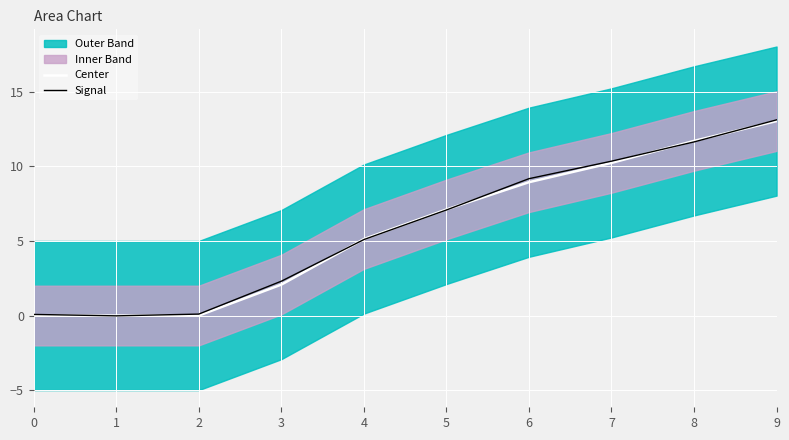

Where do Signal and Center first cross each other?

0 and 1